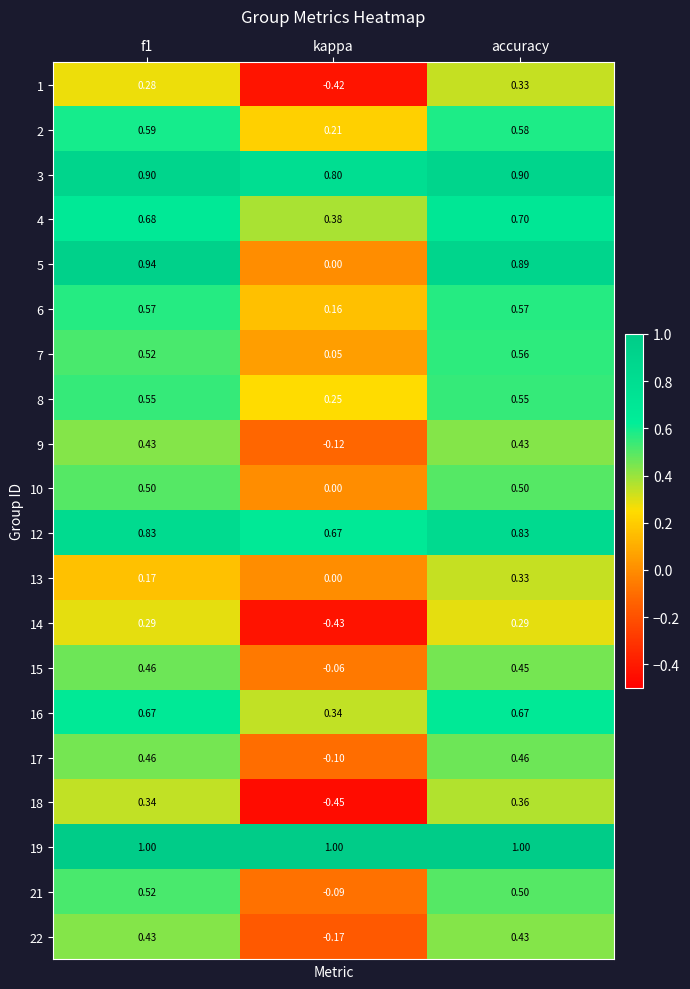

Where is 10 nearest to the value 0?

kappa